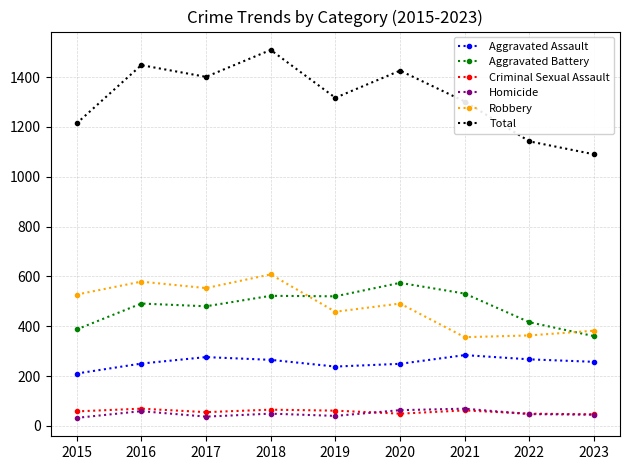

What is the lowest value of the Homicide series?

32